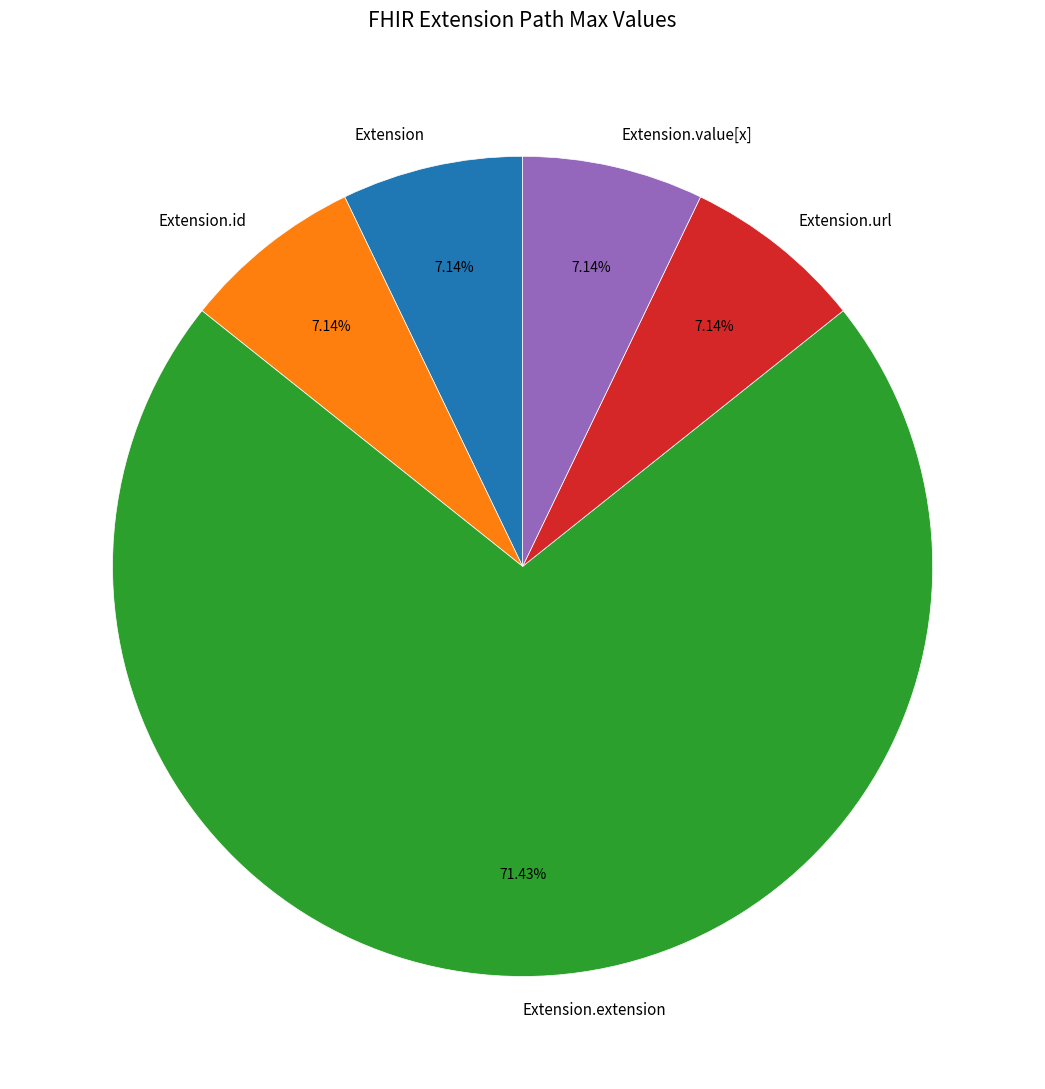

Approximately how many times larger is the value at Extension.extension compared to Extension?

10.0